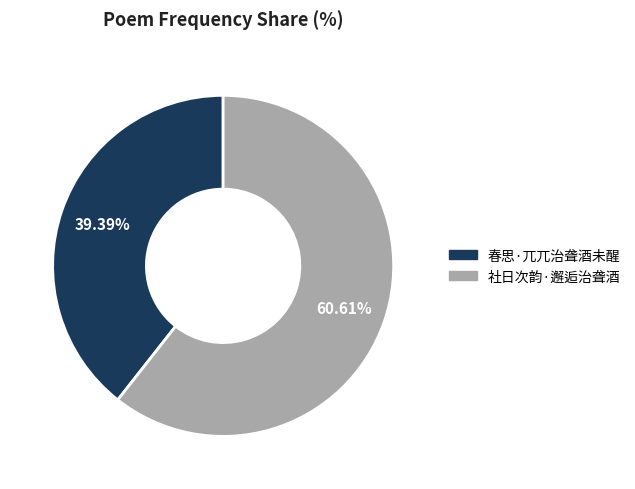

To the nearest percent, what is the average slice percentage?

50%